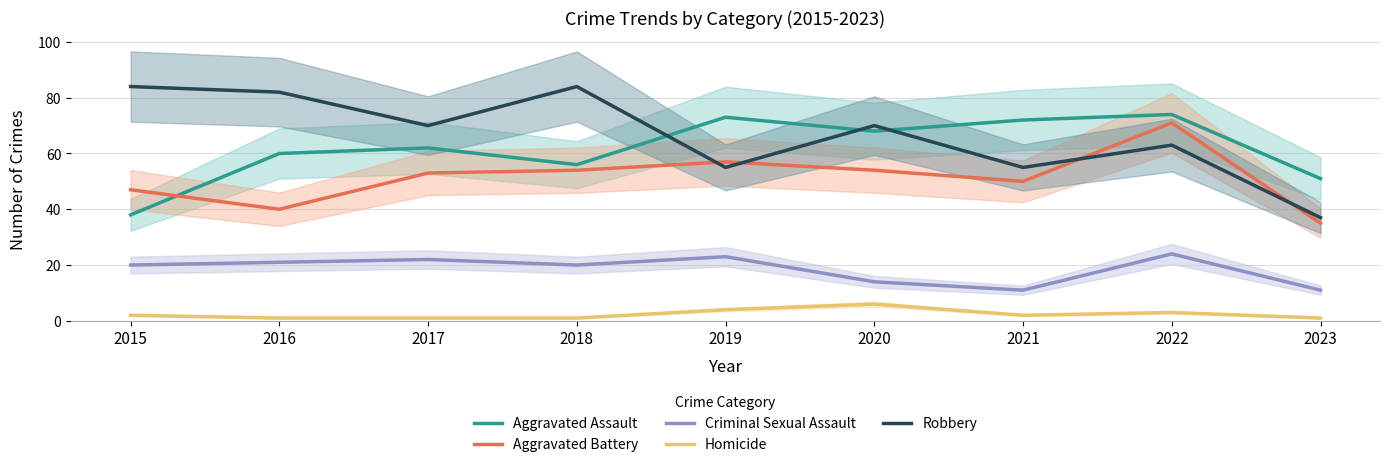

Is this an area chart (filled region under the line)?

No